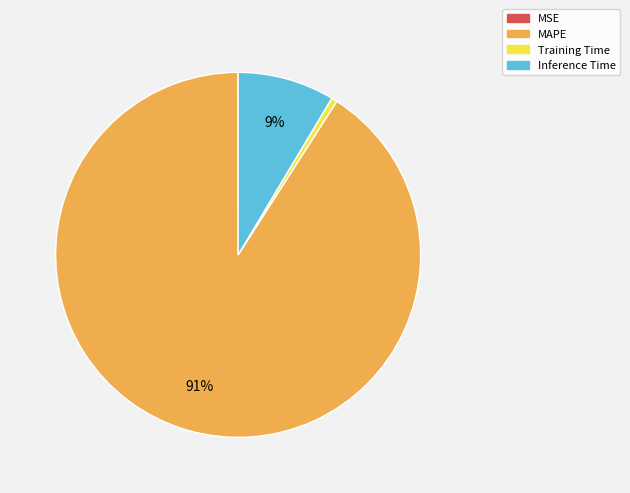

What percentage is the Inference Time slice, to the nearest percent?

9%